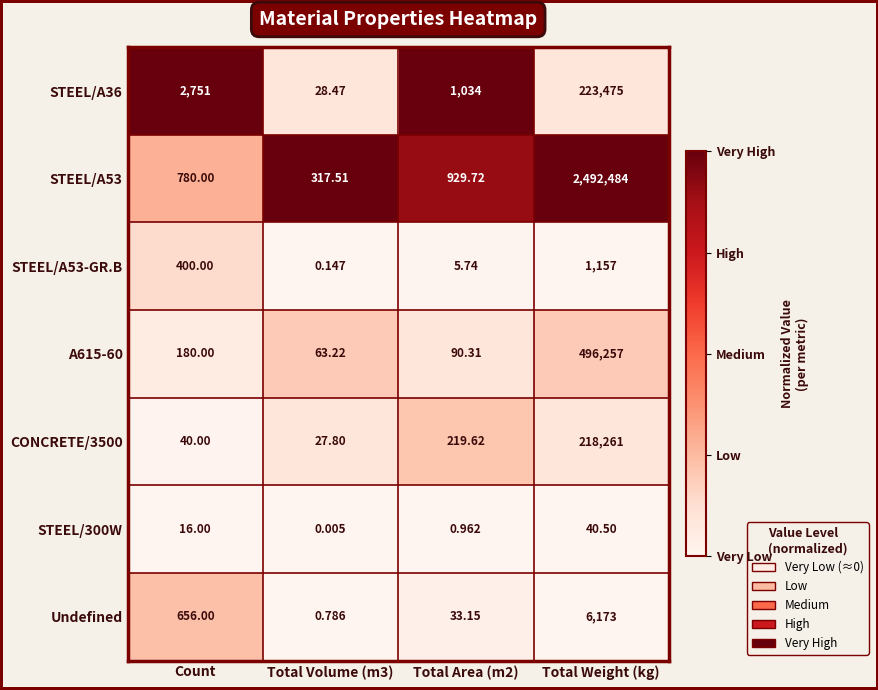

Which category has the lowest value across all series?

Total Volume (m3)